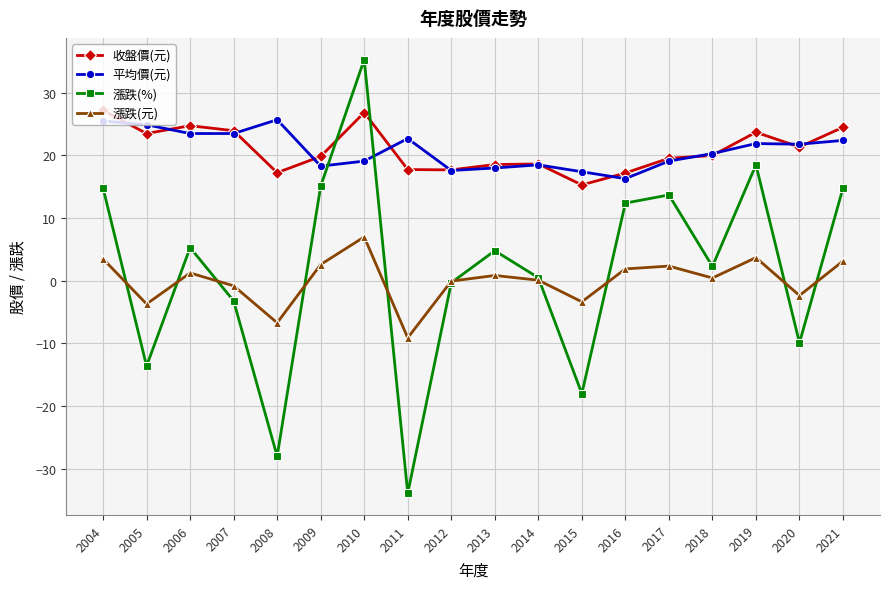

True or false: 平均價(元) and 漲跌(元) intersect in this chart.

False